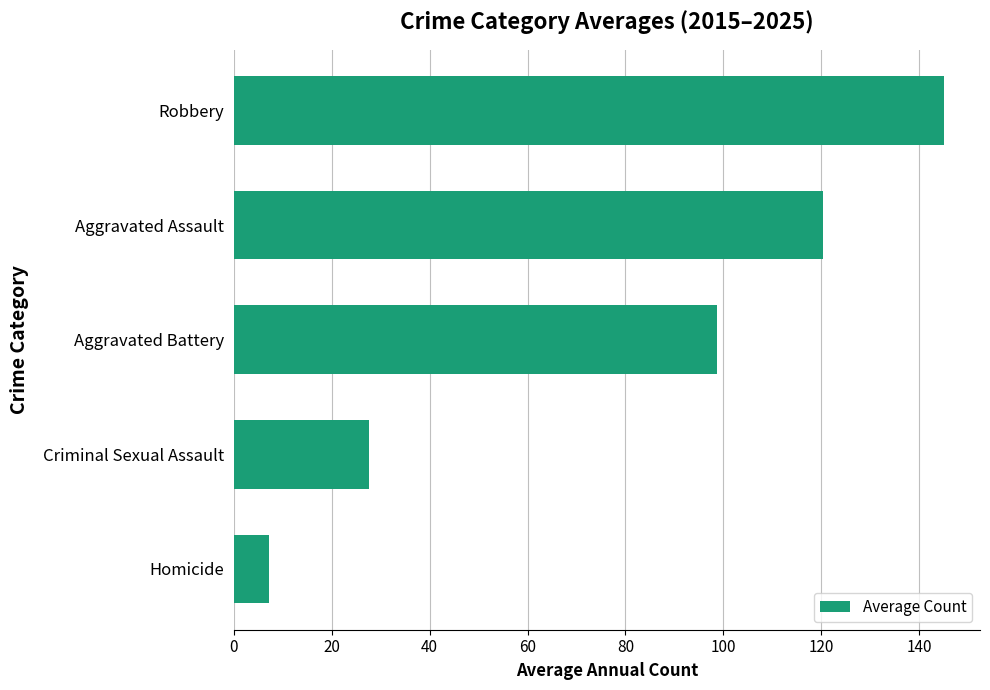

Reading top to bottom, list all the values displayed in this chart.

Robbery=145.2	Aggravated Assault=120.4	Aggravated Battery=98.7	Criminal Sexual Assault=27.5	Homicide=7.2